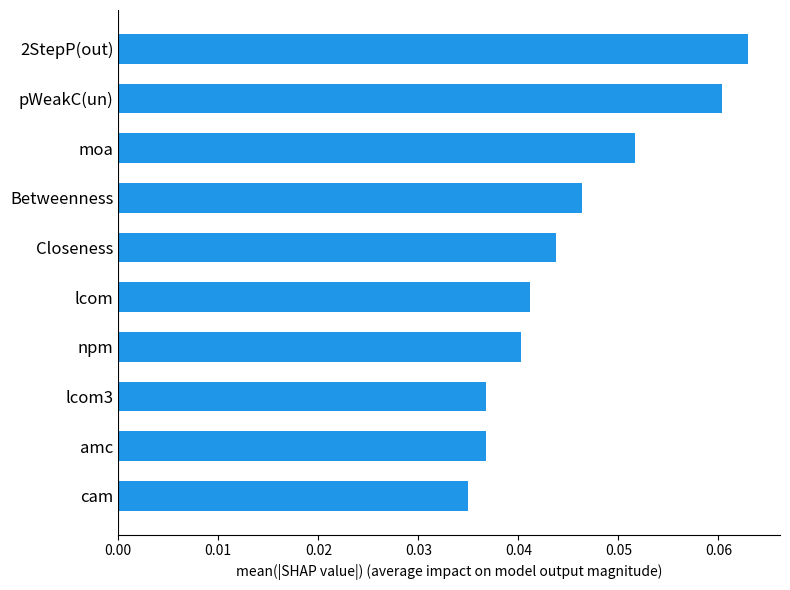

Where is the data nearest to the value 0?

cam